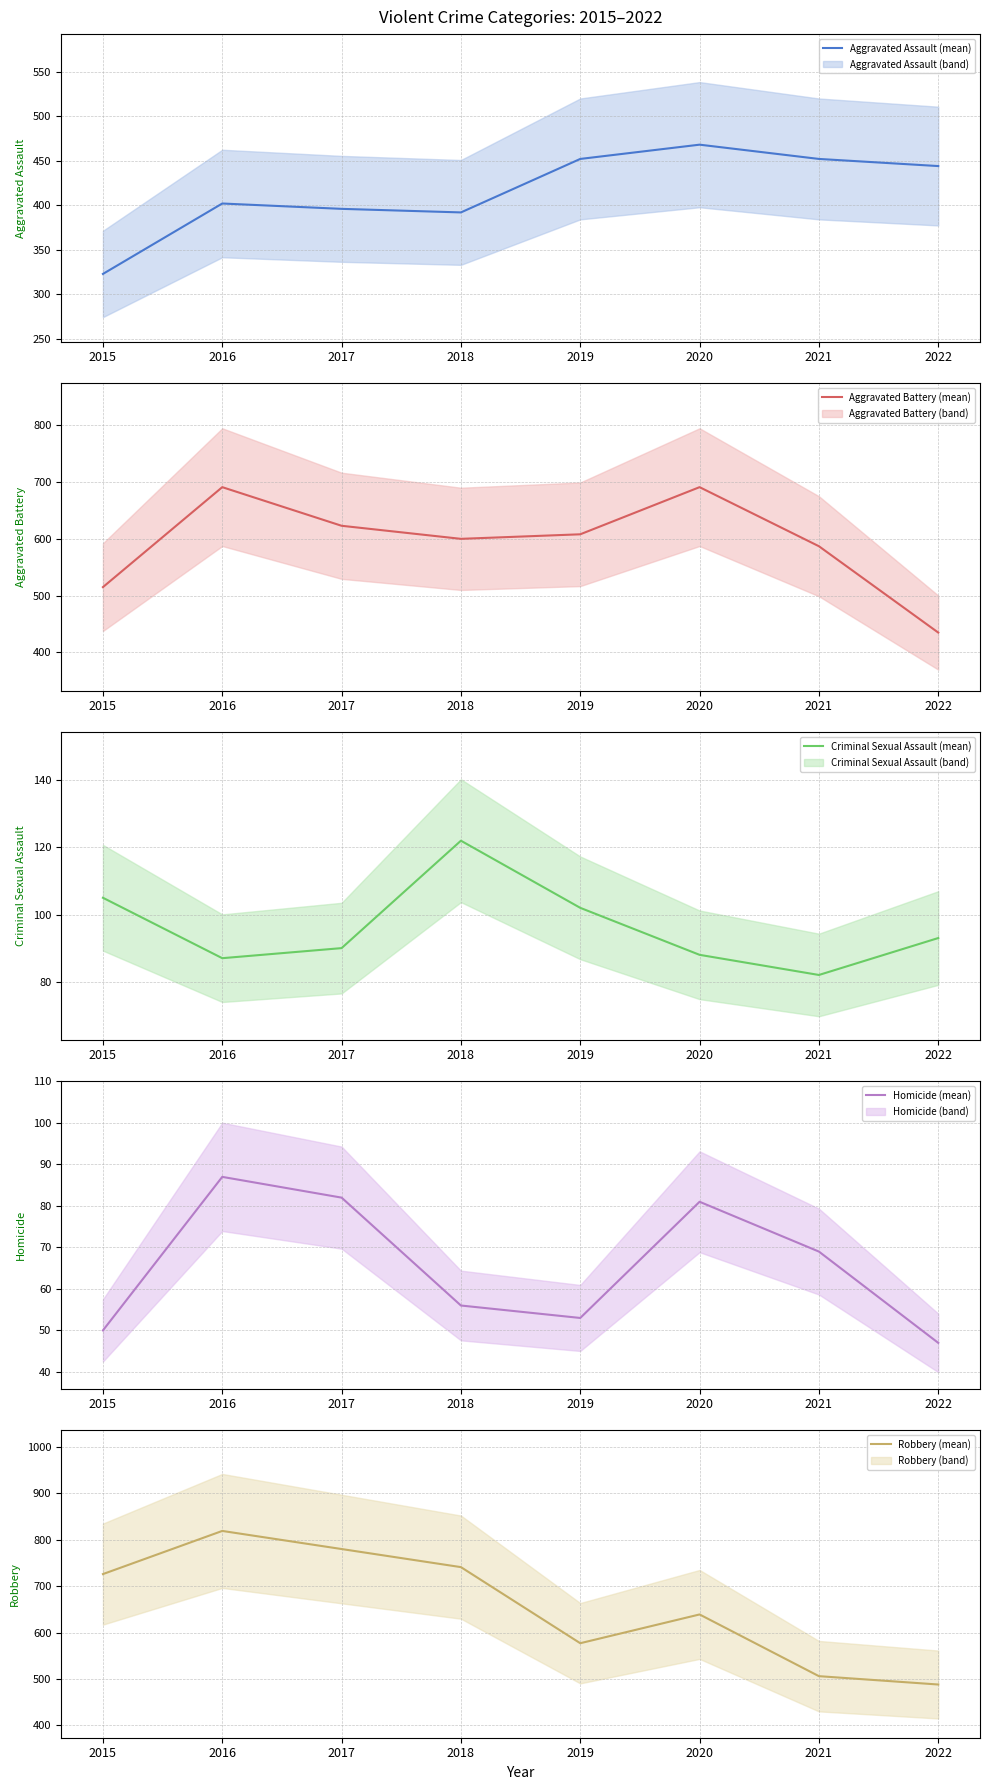

What is the total value across all series at 2019?

1792